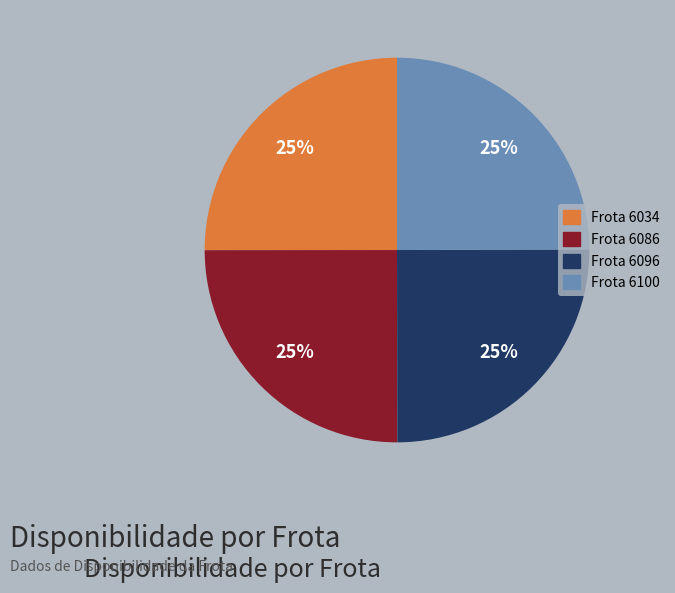

Is there any slice that represents more than half of the pie?

No